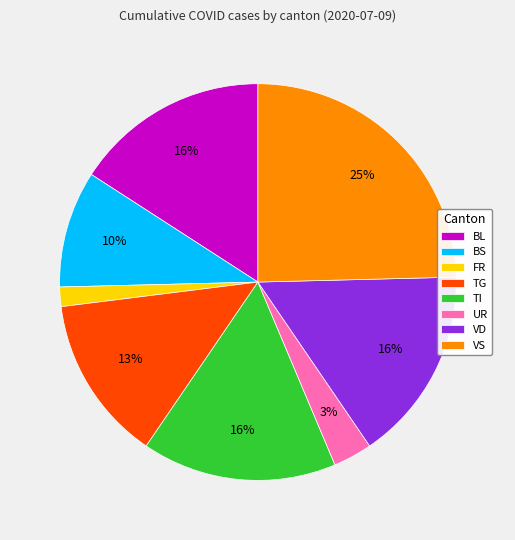

Is the sum of FR and BS greater than half?

No